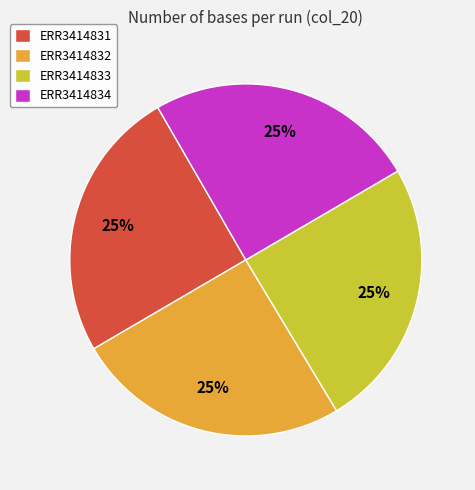

Does ERR3414833 represent more than half of the total?

No